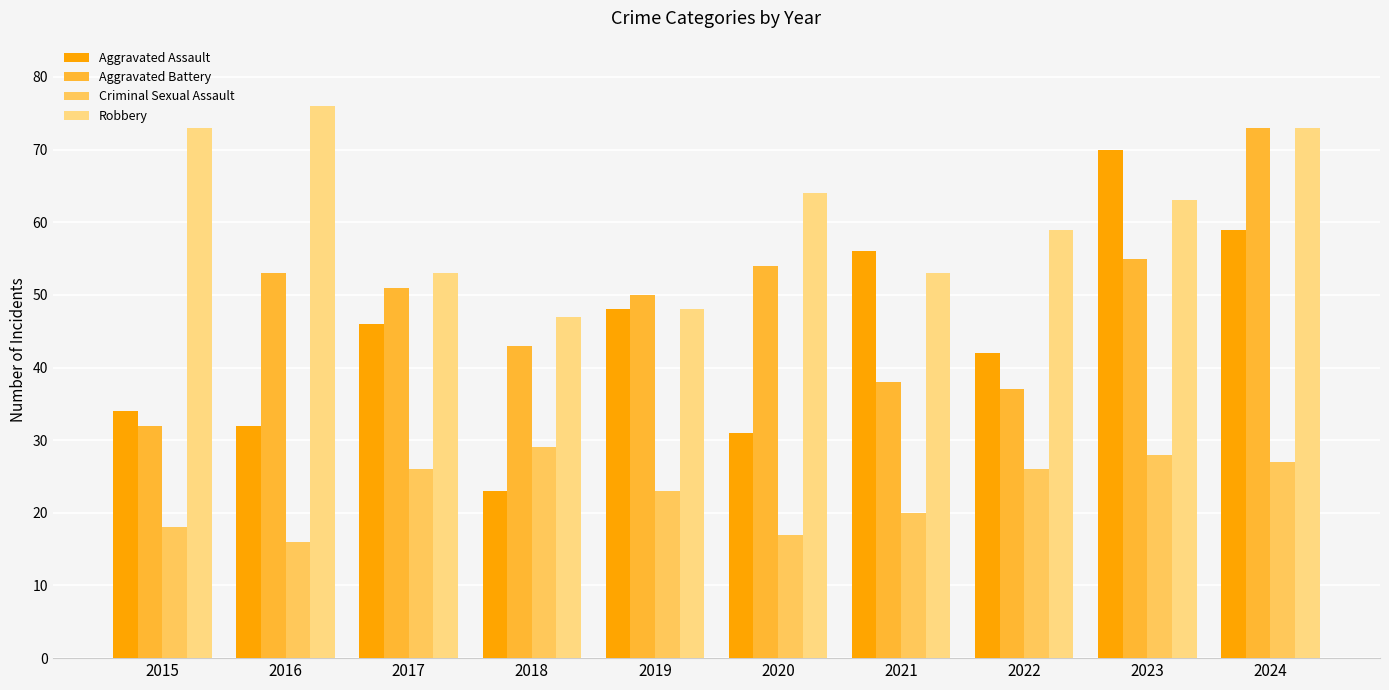

What is the difference between the Robbery values at 2023 and 2021?

10